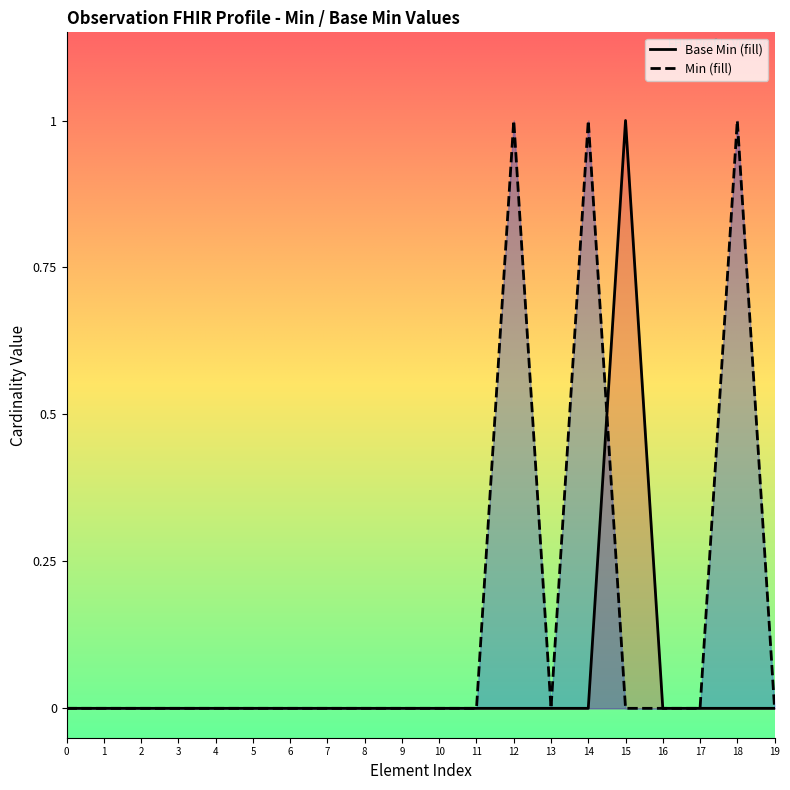

How many intersections are there between Min and Base Min?

1